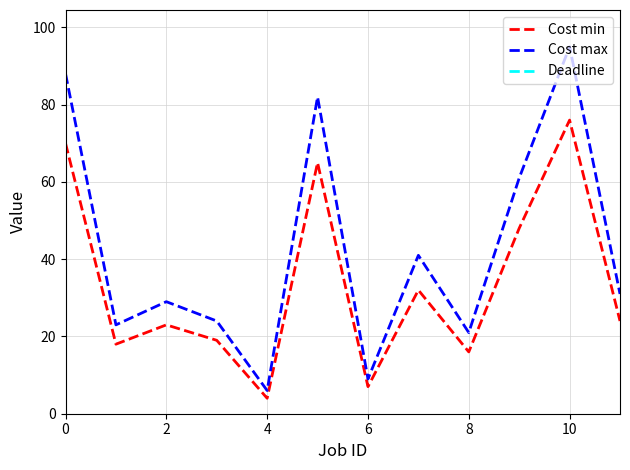

Which series has the largest total across all categories?

Deadline